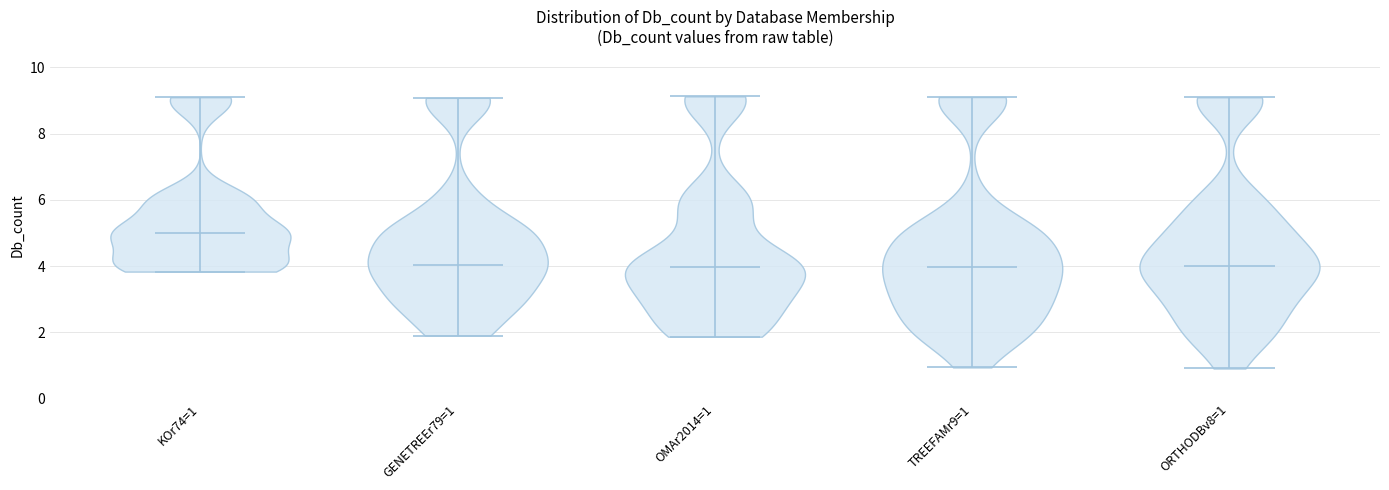

Reading left to right, read every violin against the y-axis: where its median line is, and the lowest and highest points it reaches. The values are not printed on the chart, so give them approximately, as read against the axis.

KOr74=1: median line 5.0, lowest point 3.8, highest point 9.2
GENETREEr79=1: median line 4.0, lowest point 2.0, highest point 9.0
OMAr2014=1: median line 4.0, lowest point 1.8, highest point 9.2
TREEFAMr9=1: median line 4.0, lowest point 1.0, highest point 9.2
ORTHODBv8=1: median line 4.0, lowest point 1.0, highest point 9.2